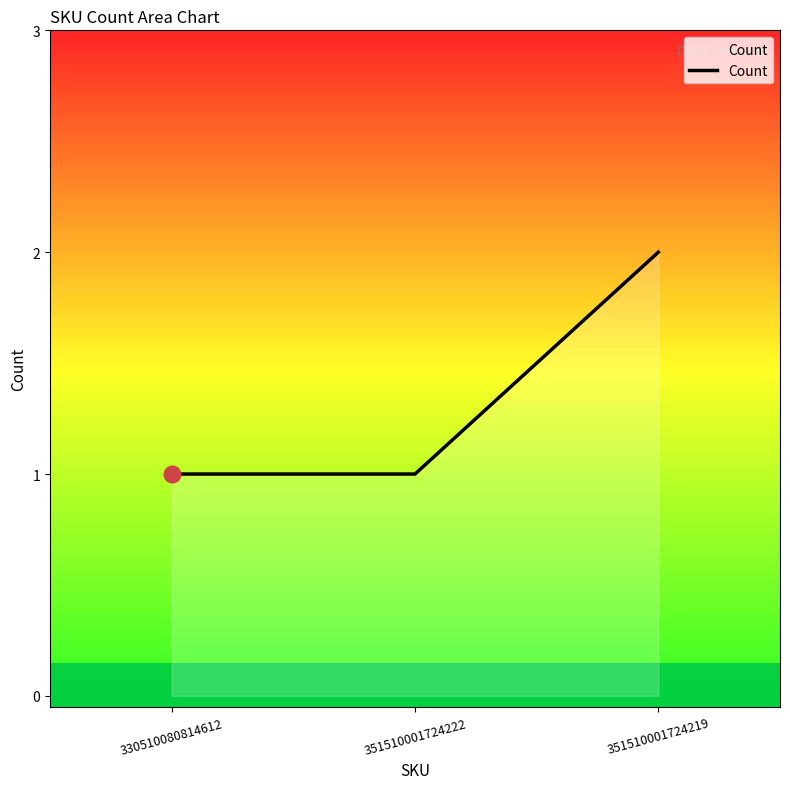

What position from the right is 351510001724219?

1